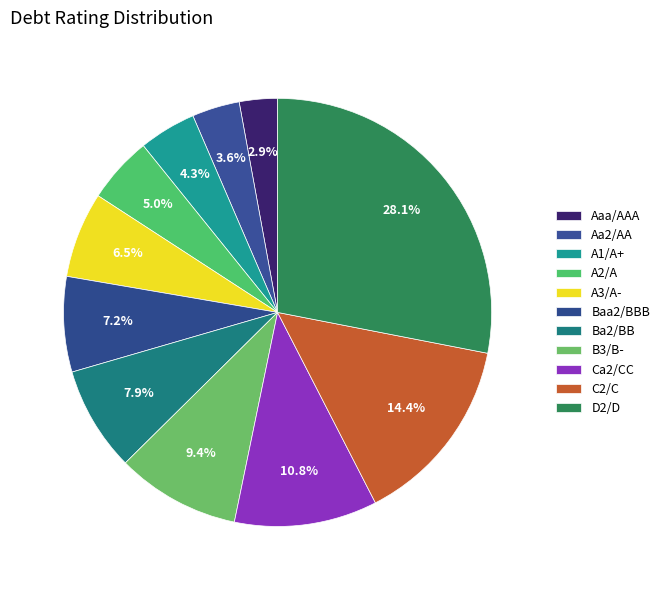

True or false: B3/B- accounts for 21% of the total.

False